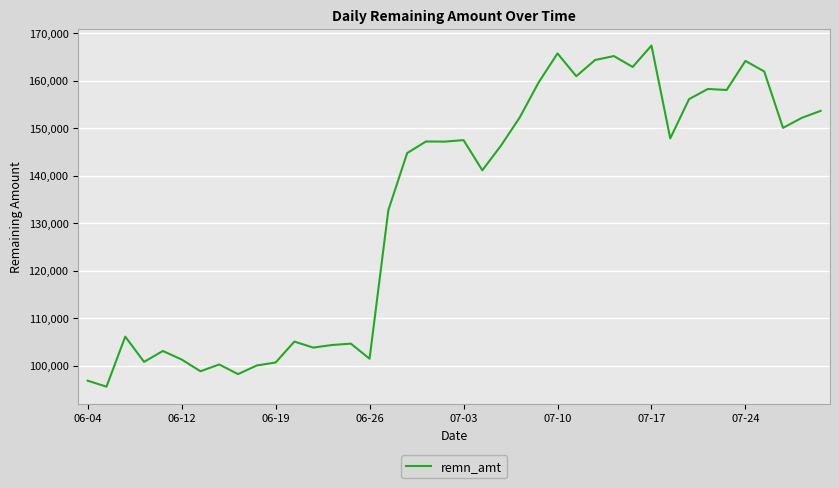

What is the smallest value displayed?

95575